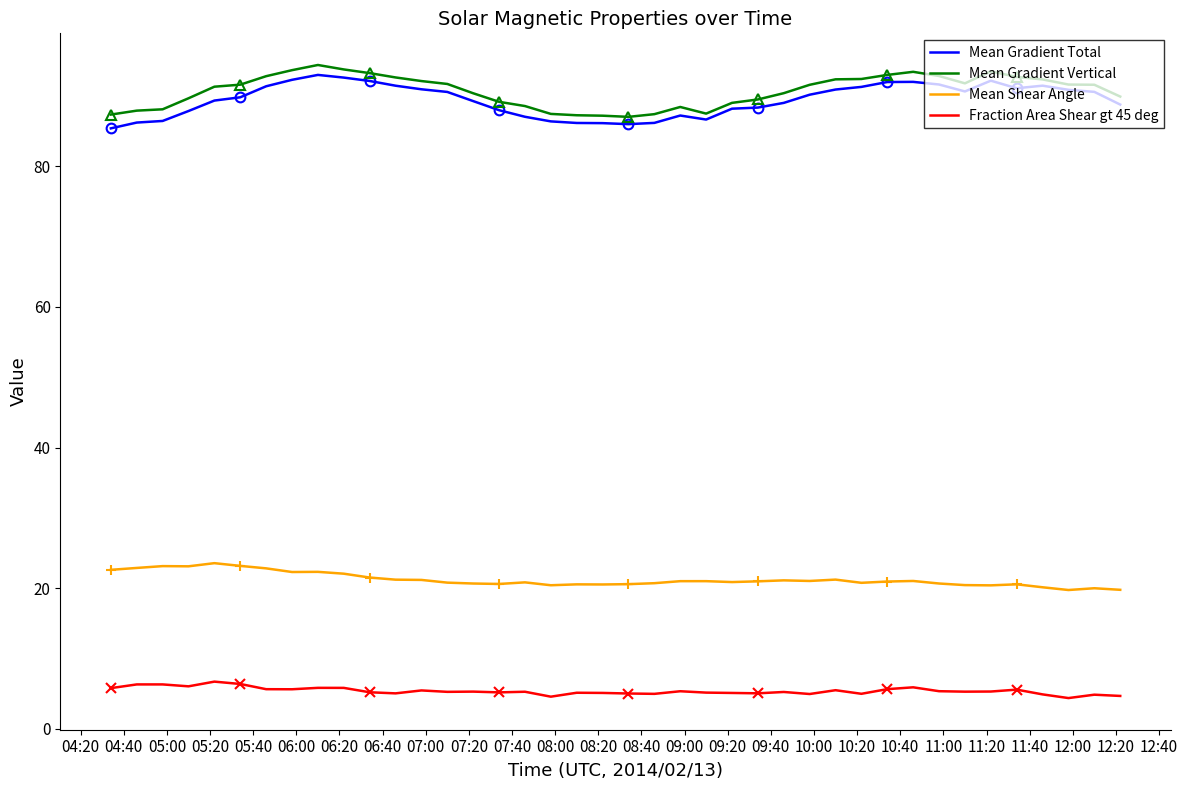

What is the lowest value of the Fraction Area Shear gt 45 deg series?

4.4